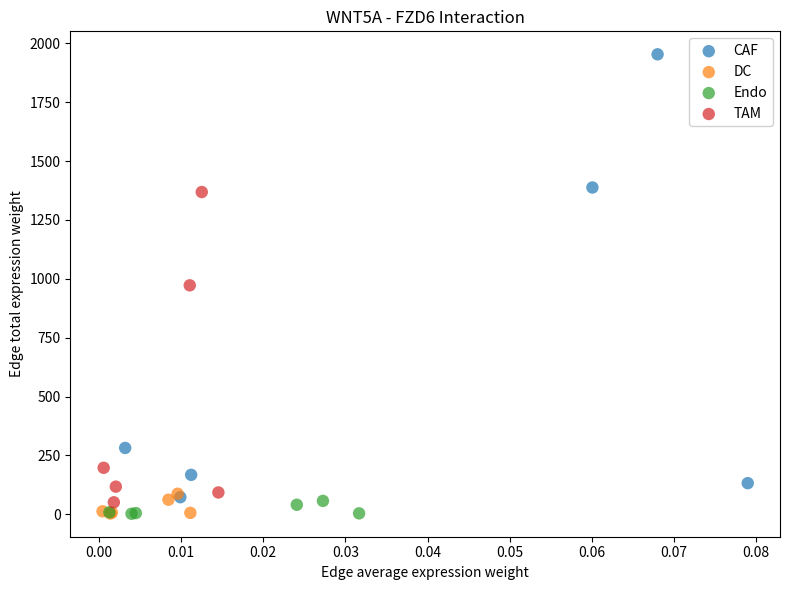

Which series has the widest spread of Y values?

CAF